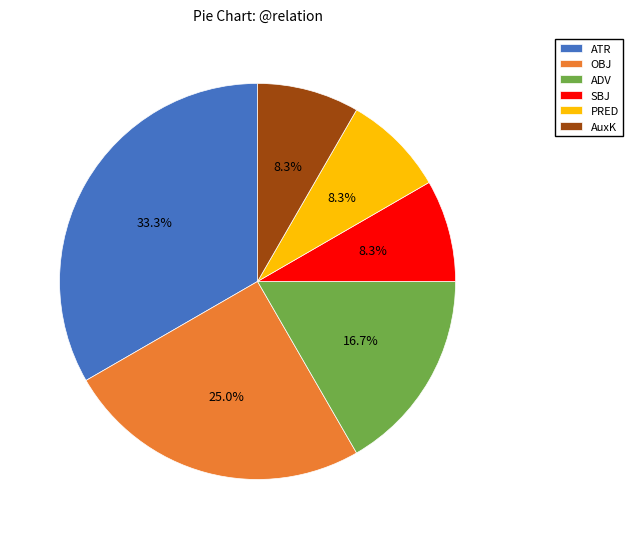

Approximately how many times larger is the value at ADV compared to ATR?

0.5